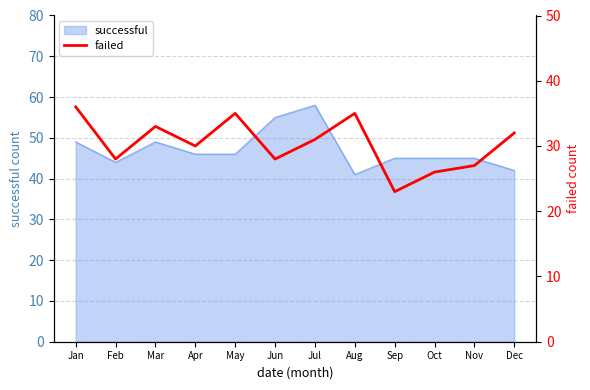

How many data points are above 31?

5